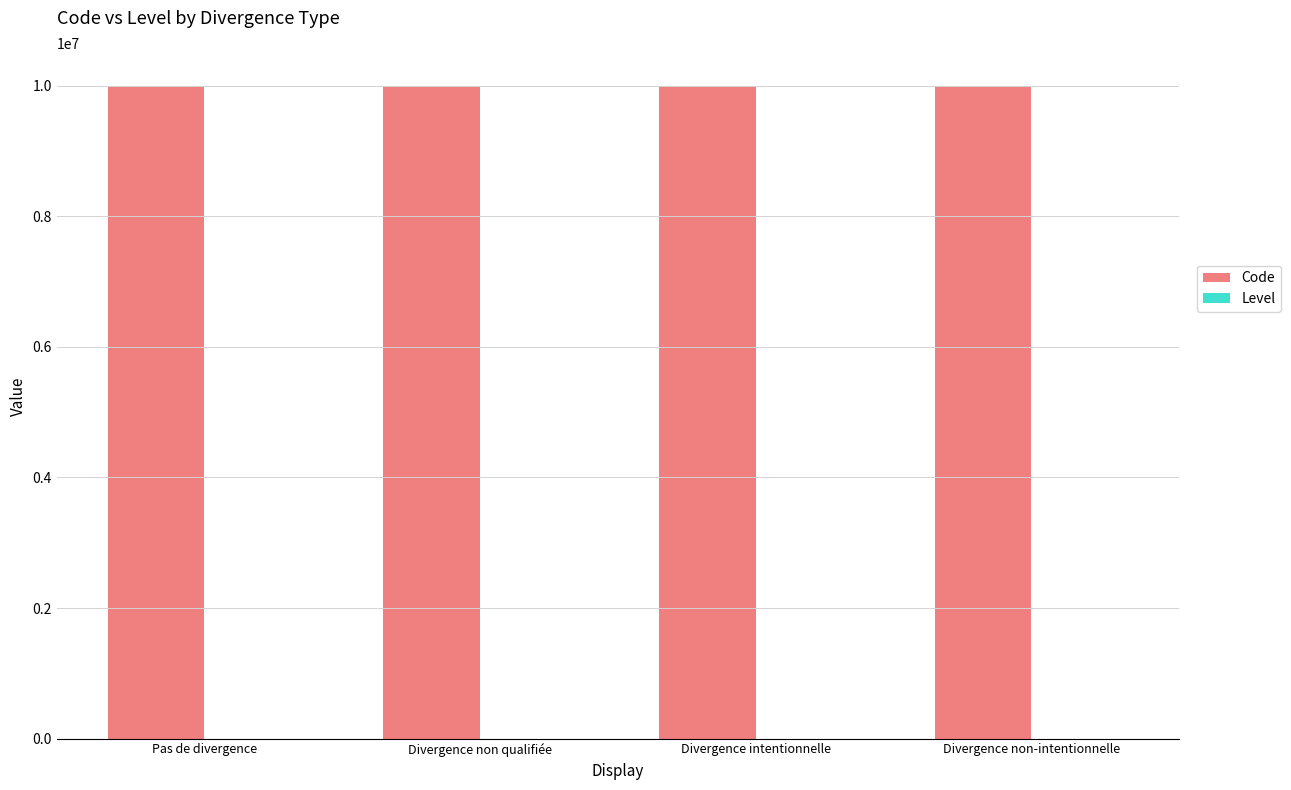

What is the highest value of the Code series?

10000004